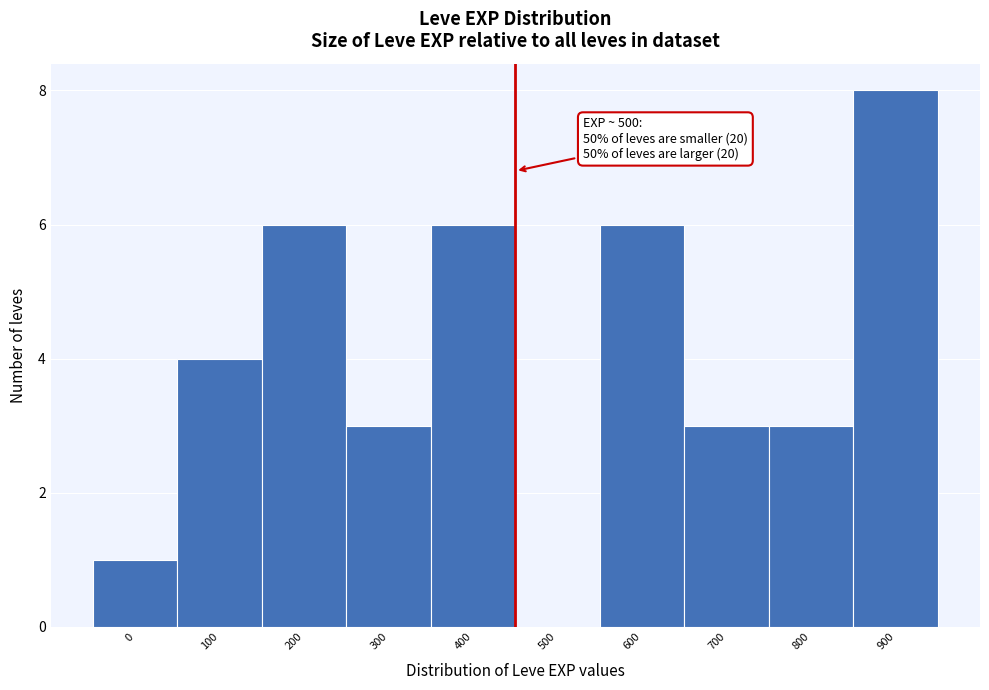

Reading left to right, what are all the values shown in this chart?

0=1	100=4	200=6	300=3	400=6	500=0	600=6	700=3	800=3	900=8